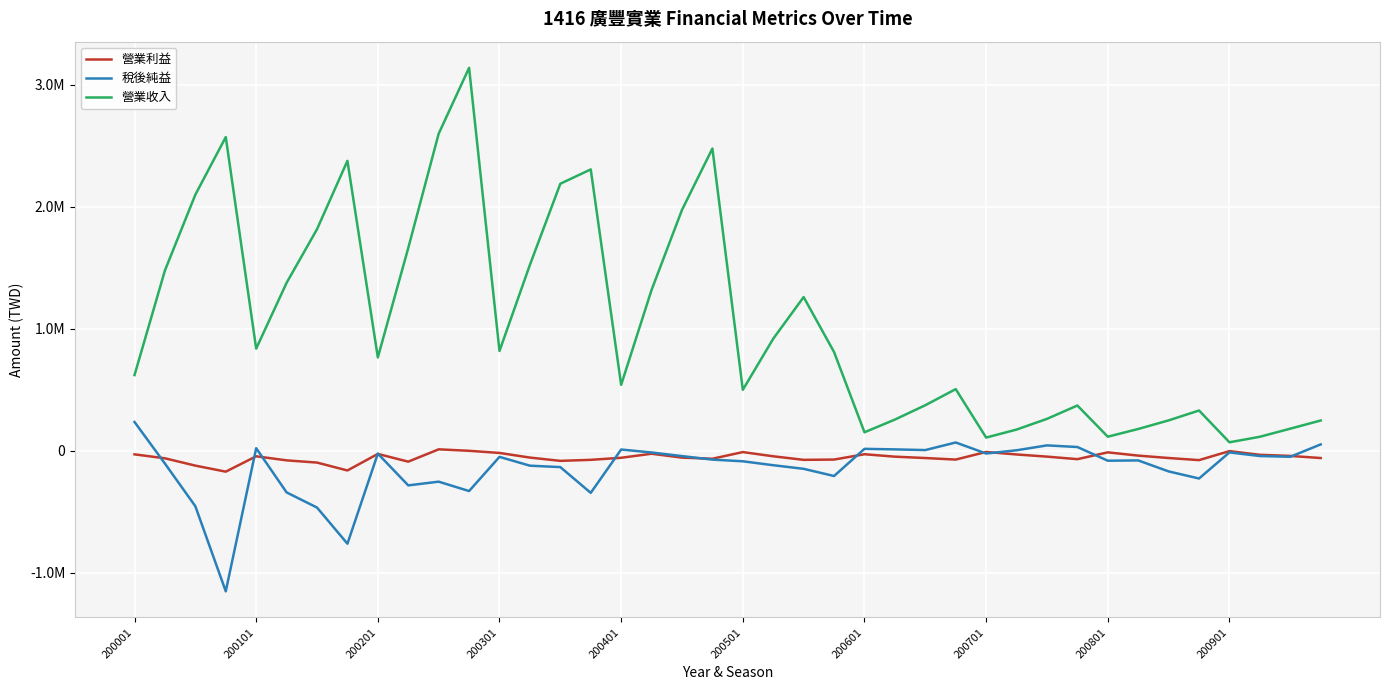

List the series in order of their peak value, highest first.

營業收入, 稅後純益, 營業利益